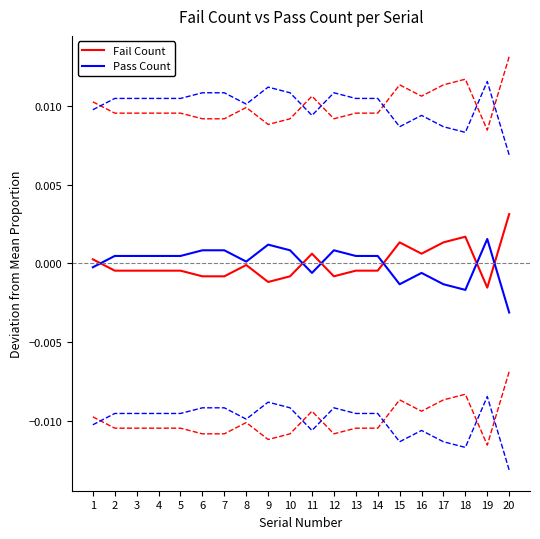

Which category has the lowest value across all series?

20